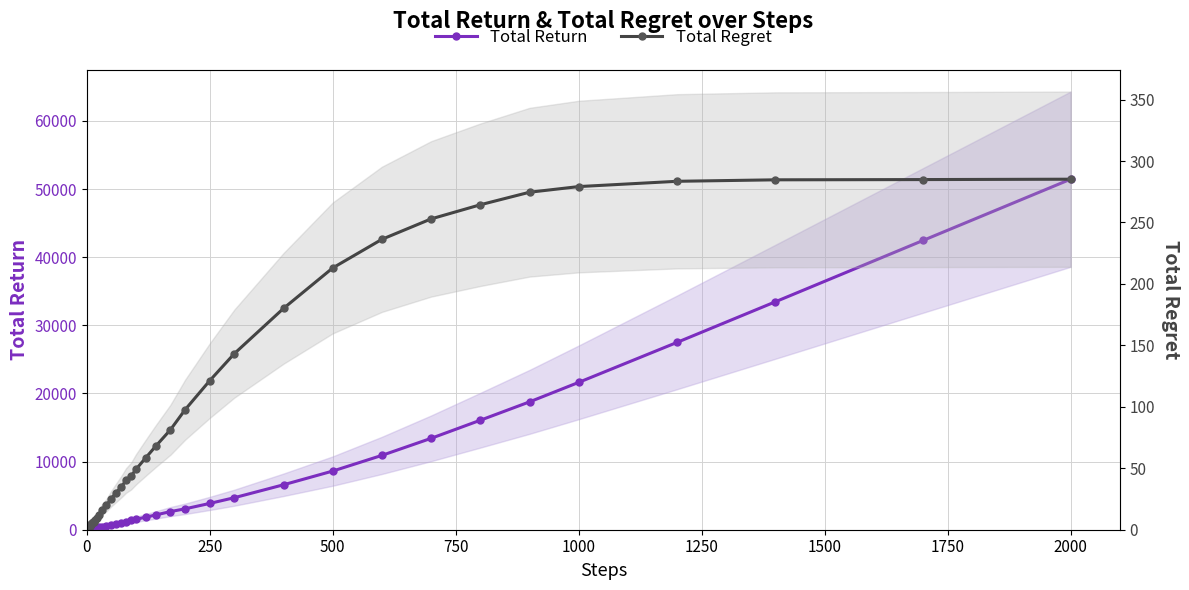

Reading left to right, what are all the values shown in this chart?

Total Return: 30.0	45.0	51.0	54.0	75.0	84.0	111.0	111.0	123.0	147.0	174.0	231.0	267.0	315.0	384.0	414.0	600.0	738.0	894.0	1053.0	1197.0	1392.0	1527.0	1842.0	2163.0	2661.0	3069.0	3861.0	4701.0	6597.0	8610.0	10911.0	13413.0	16068.0	18762.0	21624.0	27495.0	33459.0	42453.0	51444.0
Total Regret: 0.0	0.5	1.3	2.2	2.5	3.2	3.3	4.3	4.9	5.1	6.2	6.3	8.1	9.5	12.2	16.2	20.0	25.4	30.2	34.9	40.1	43.6	49.1	58.6	67.9	81.3	97.7	121.3	143.3	180.1	213.0	236.3	252.9	264.4	274.6	279.2	283.5	284.7	284.9	285.2